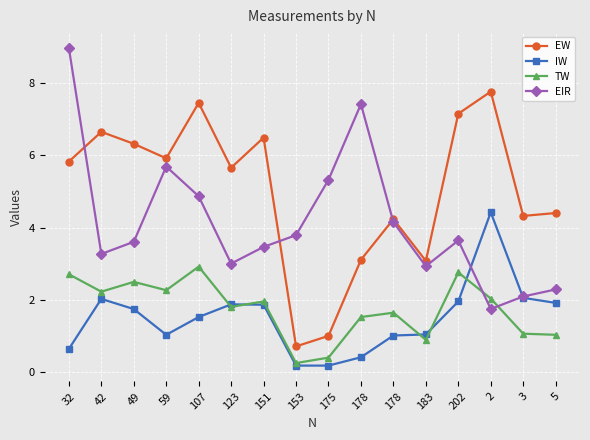

At 5, list the series in order from smallest to largest.

TW, IW, EIR, EW